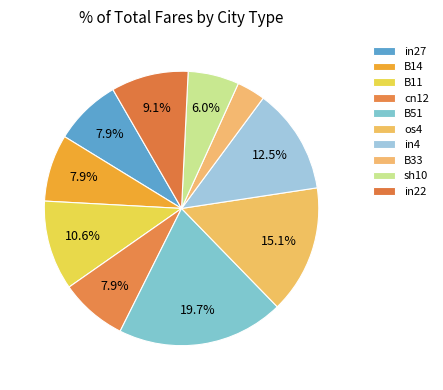

How many segments does this pie chart have?

10